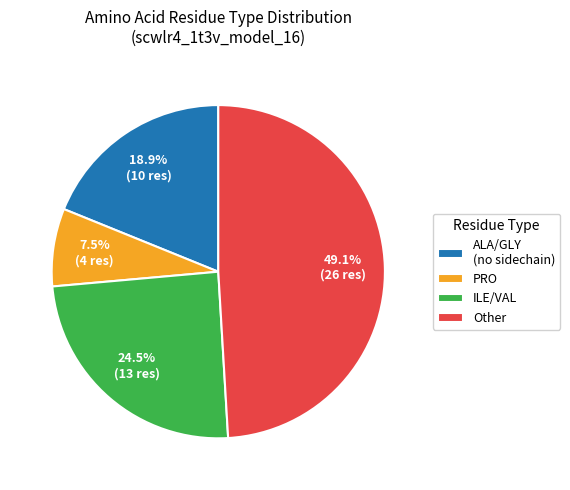

Rank the categories by value from highest to lowest.

Other, ILE/VAL, ALA/GLY (no sidechain), PRO